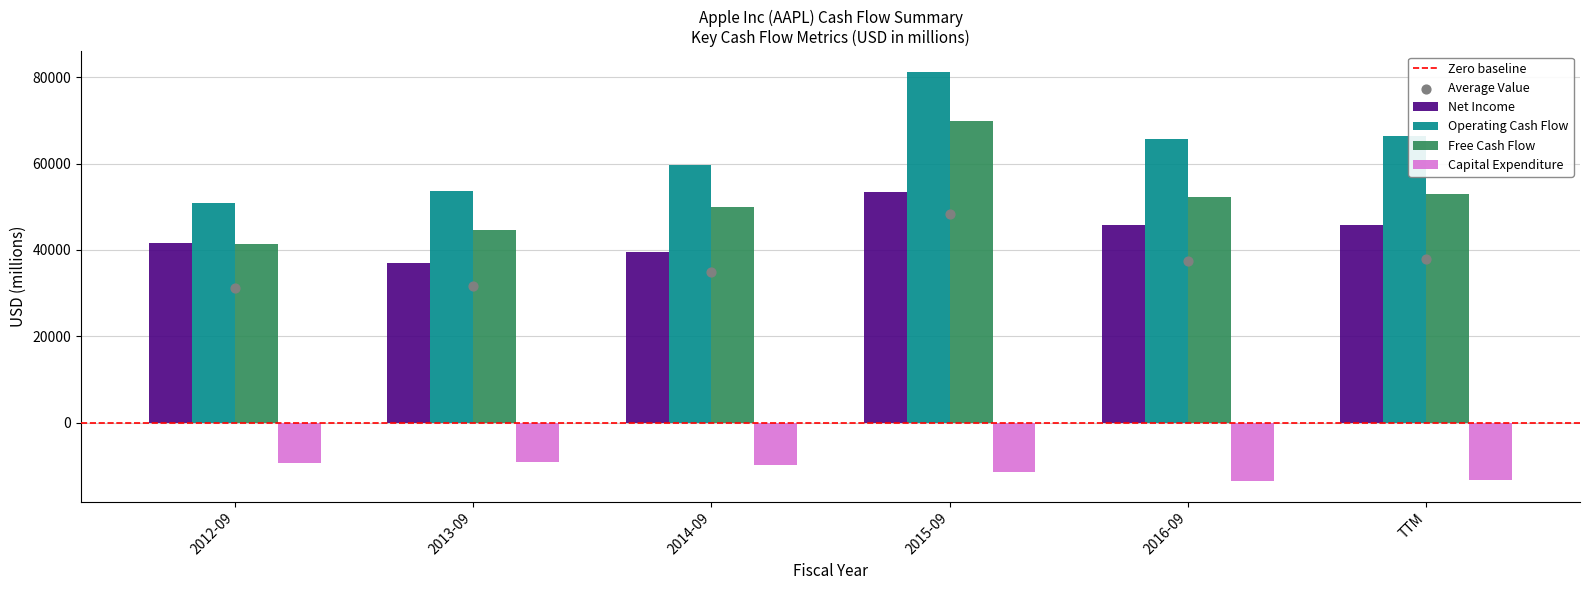

Which series has the largest total across all categories?

Operating Cash Flow